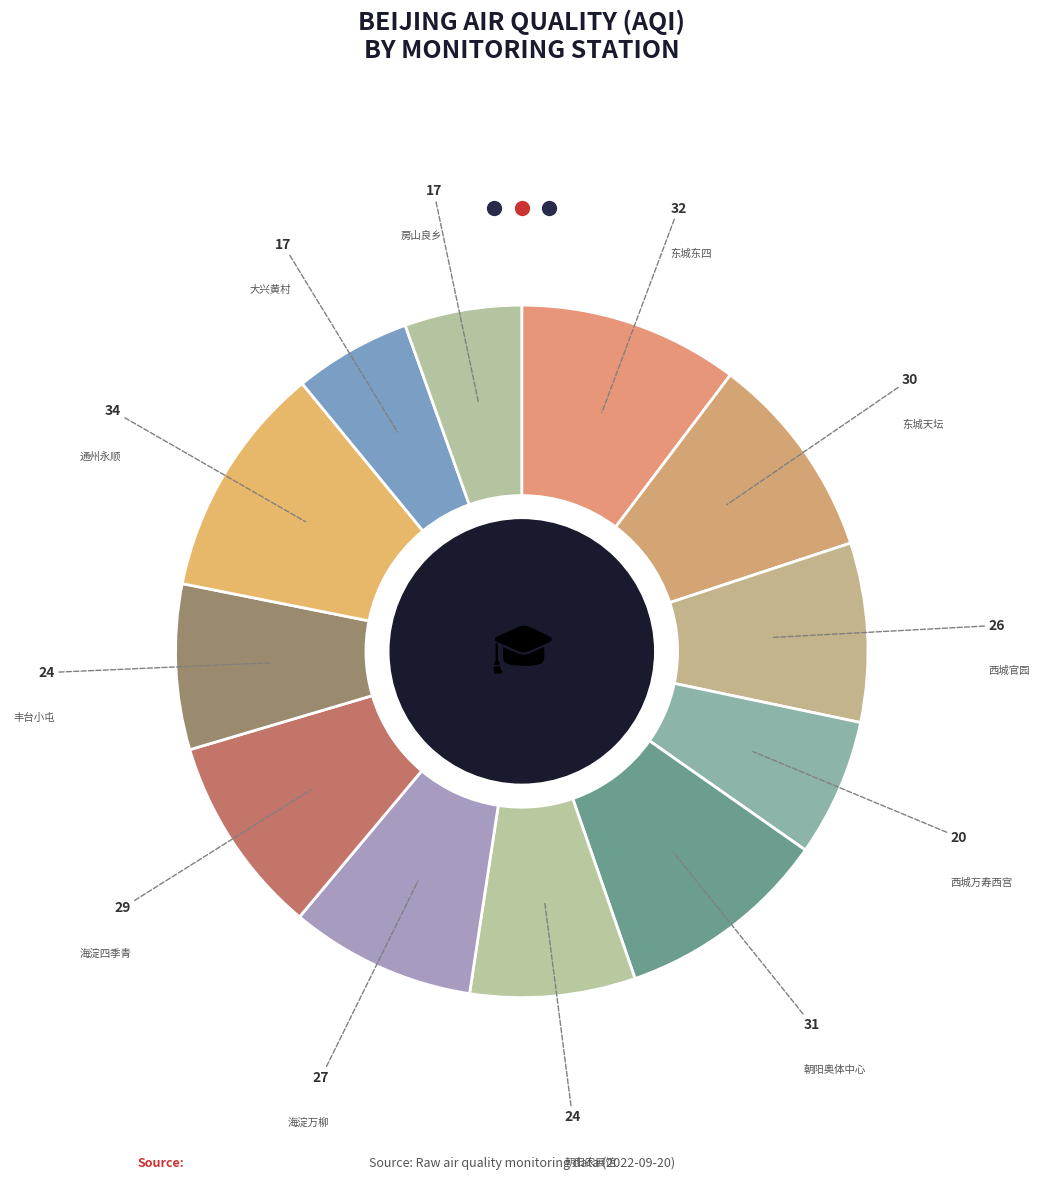

How many segments does this pie chart have?

12